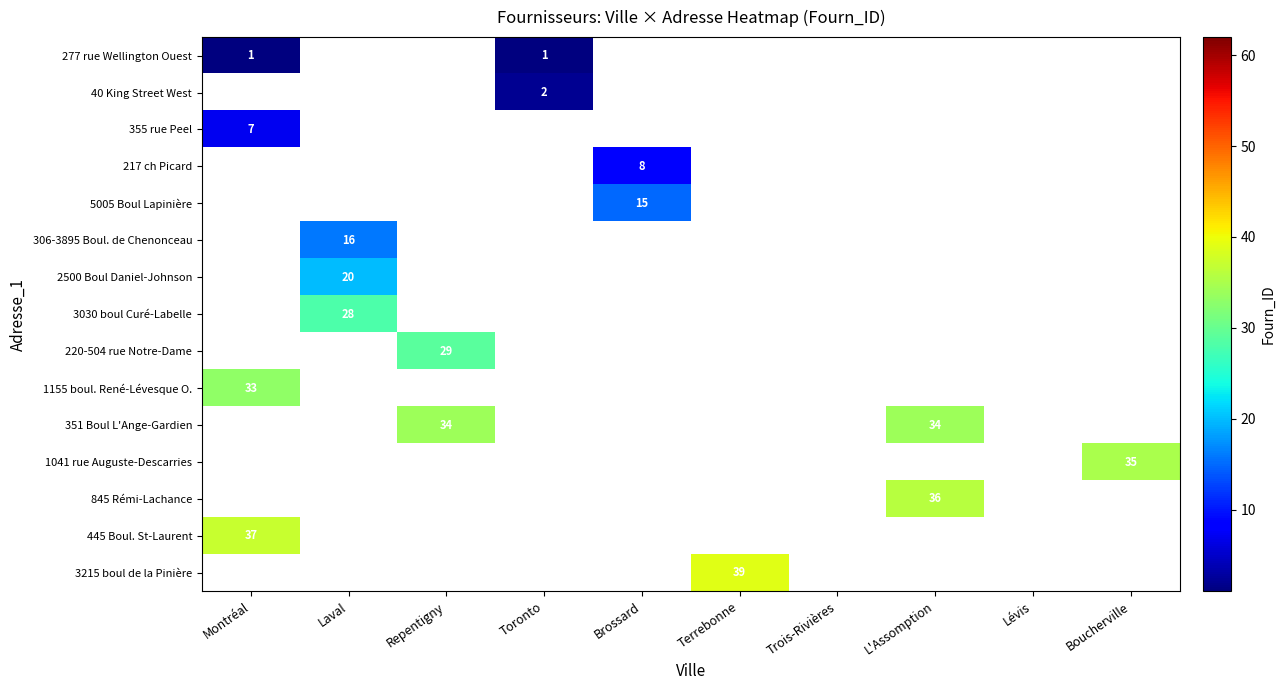

True or false: 217 ch Picard has a value of 3 at Brossard.

False